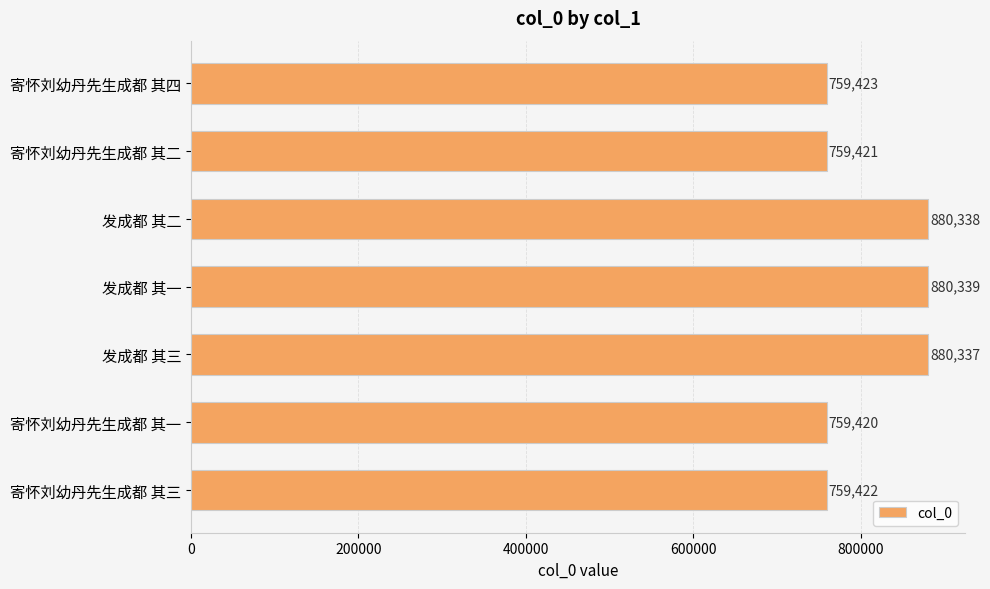

Where is the data nearest to the value 819879?

寄怀刘幼丹先生成都 其四